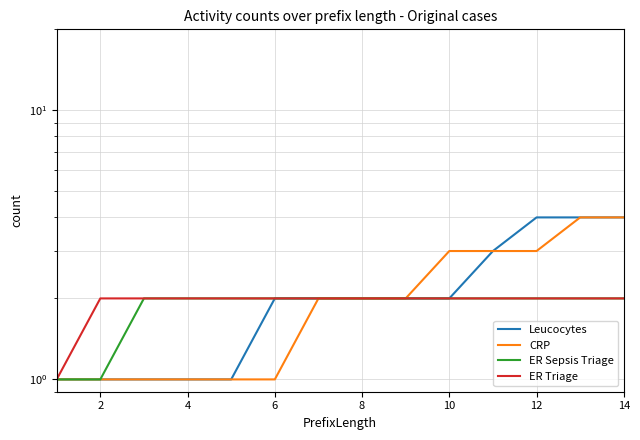

Reading right to left, transcribe all the data shown in this chart.

Leucocytes: 4	4	4	3	2	2	2	2	2	1	1	1	1	1
CRP: 4	4	3	3	3	2	2	2	1	1	1	1	1	1
ER Sepsis Triage: 2	2	2	2	2	2	2	2	2	2	2	2	1	1
ER Triage: 2	2	2	2	2	2	2	2	2	2	2	2	2	1